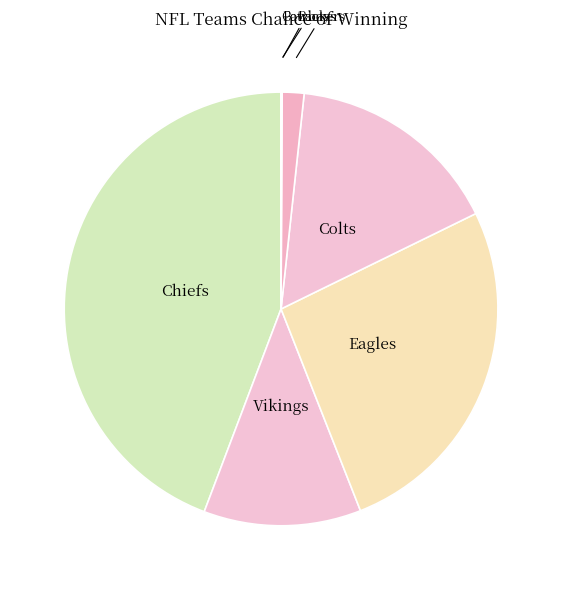

True or false: Chiefs accounts for 44% of the total.

True